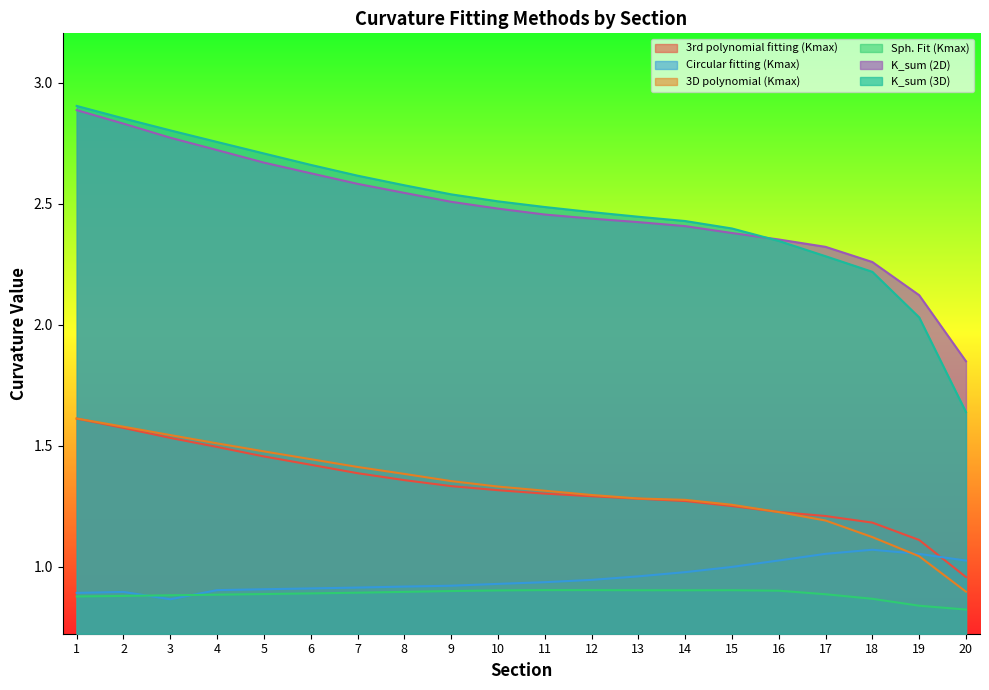

How many data points in K_sum (2D) are above 2?

19